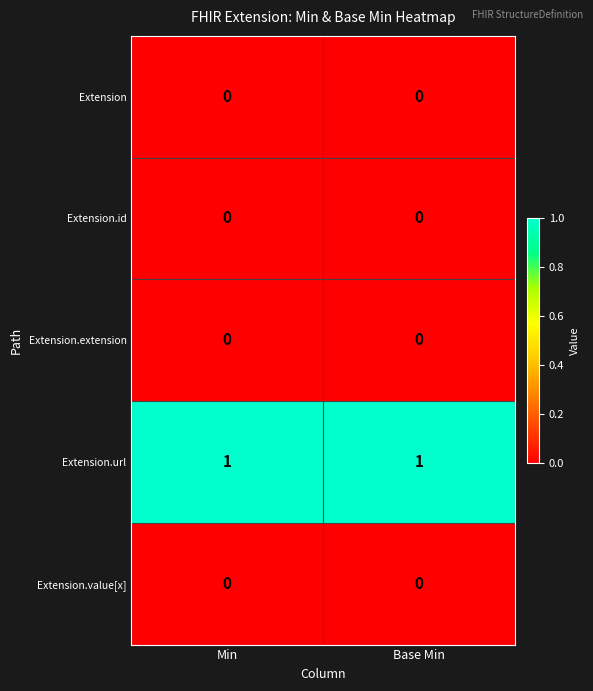

Which series has the largest total across all categories?

Extension.url